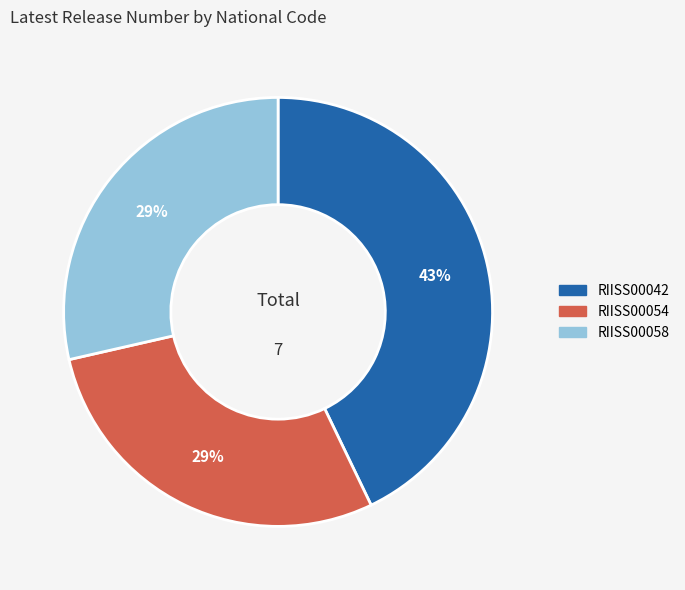

To the nearest percent, what is the average slice percentage?

33%